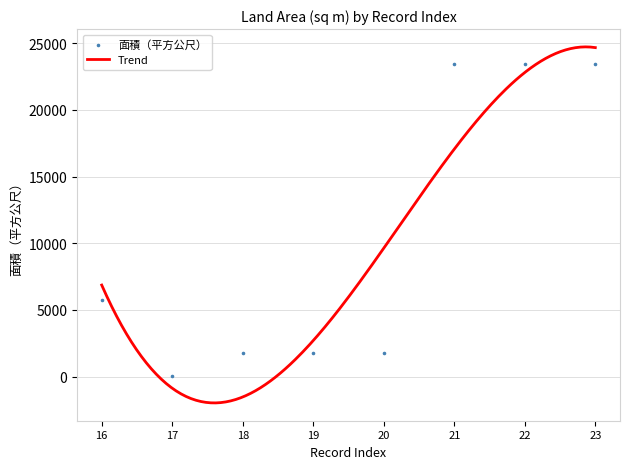

Between 18 and 16, which is larger?

16